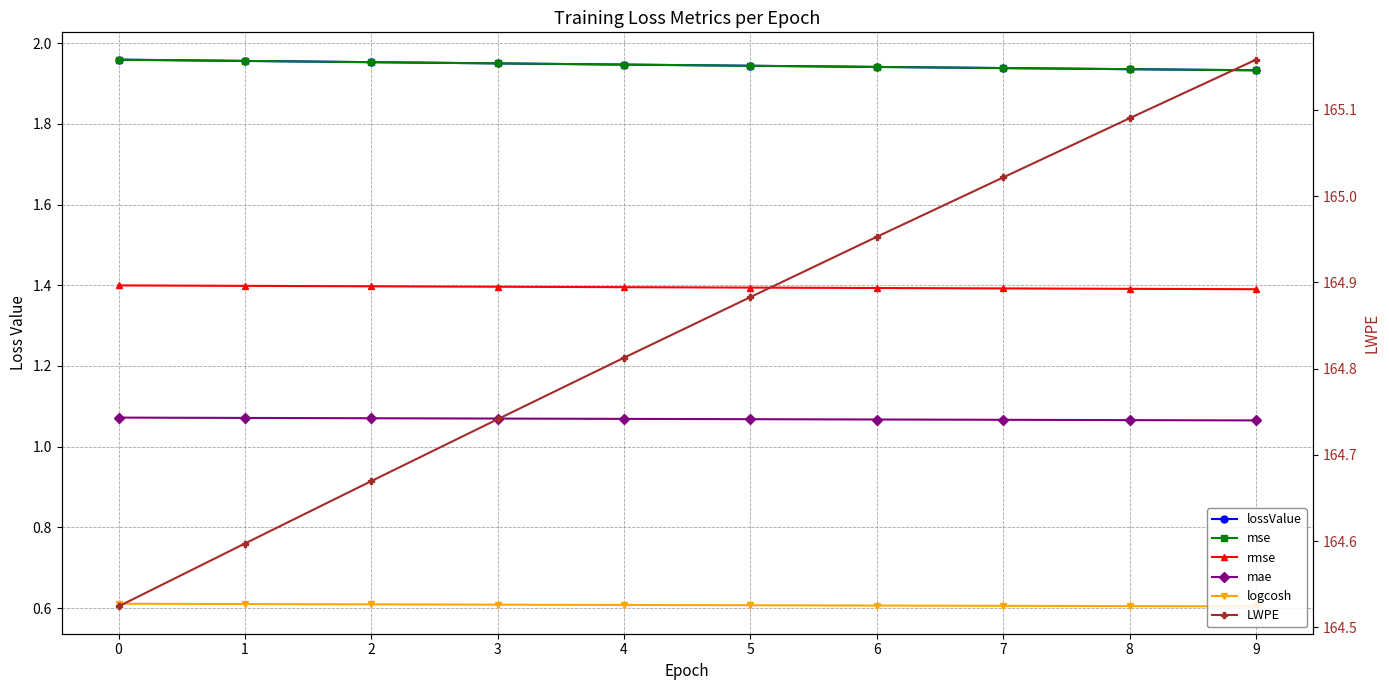

How many lines are shown in the chart?

6